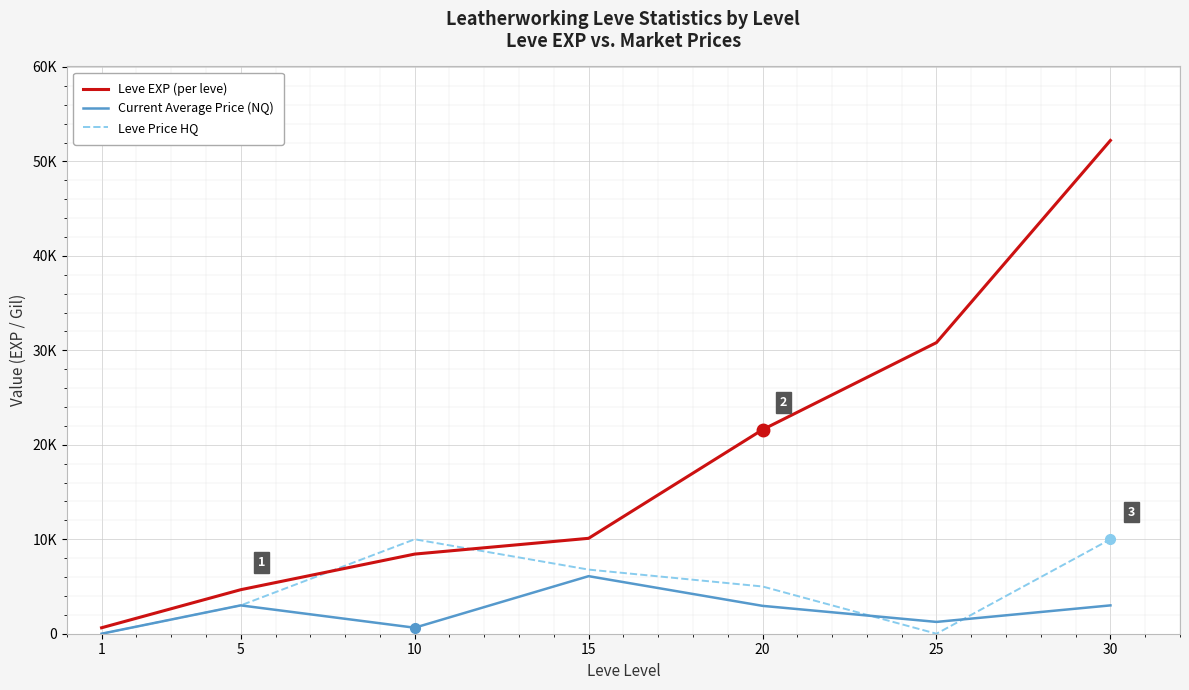

What is the difference between the second highest and minimum values in the Current Average Price (NQ) series?

3001